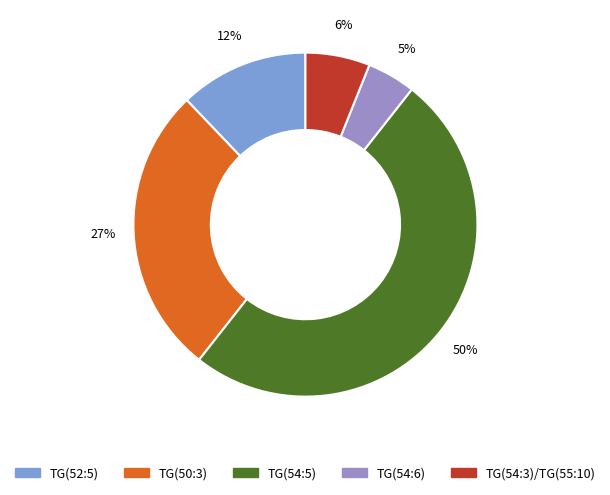

Rank the categories by value from highest to lowest.

TG(54:5), TG(50:3), TG(52:5), TG(54:3)/TG(55:10), TG(54:6)